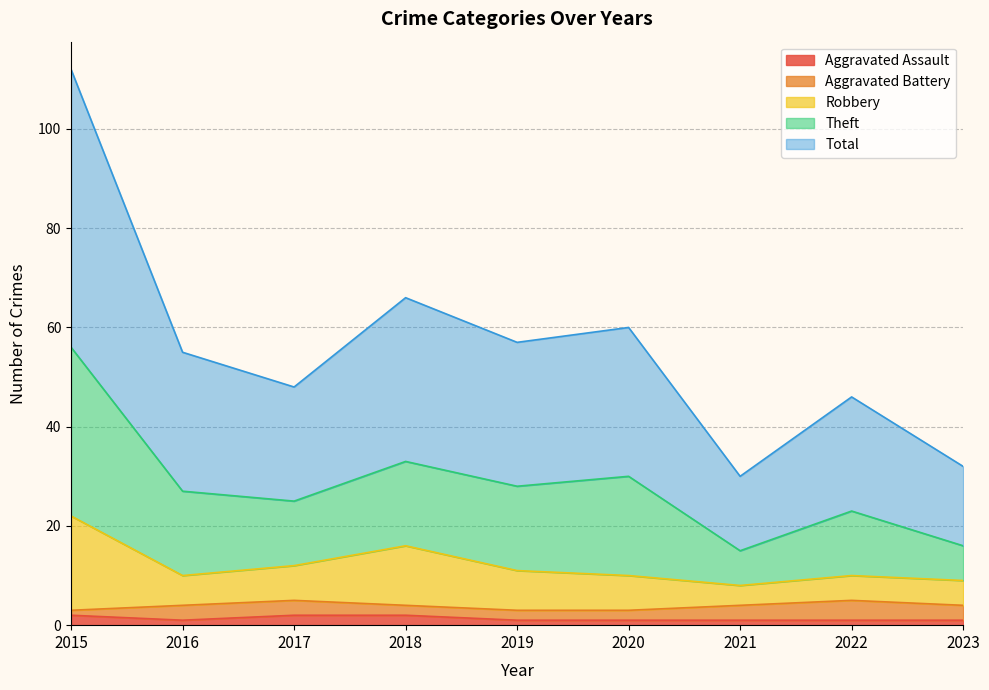

What is the value of the Aggravated Assault point at the 6th from the left?

1